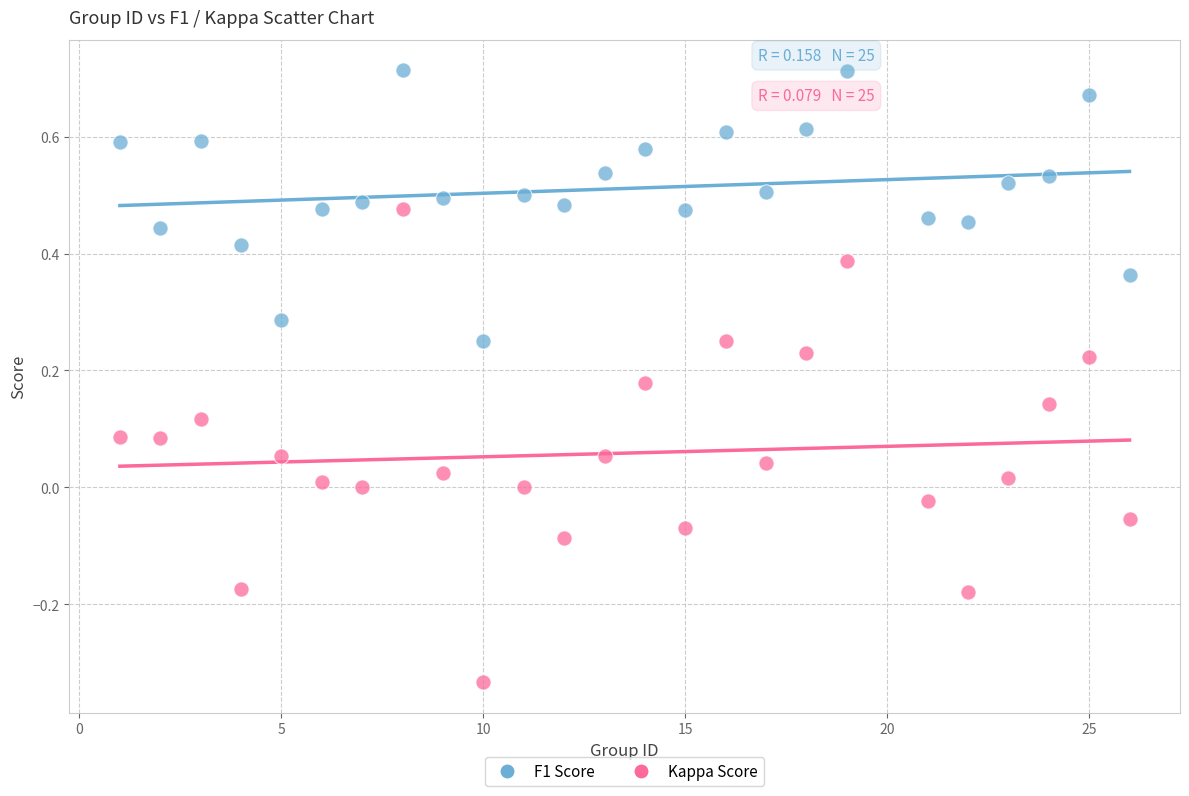

Which series has the widest spread of Y values?

Kappa Score